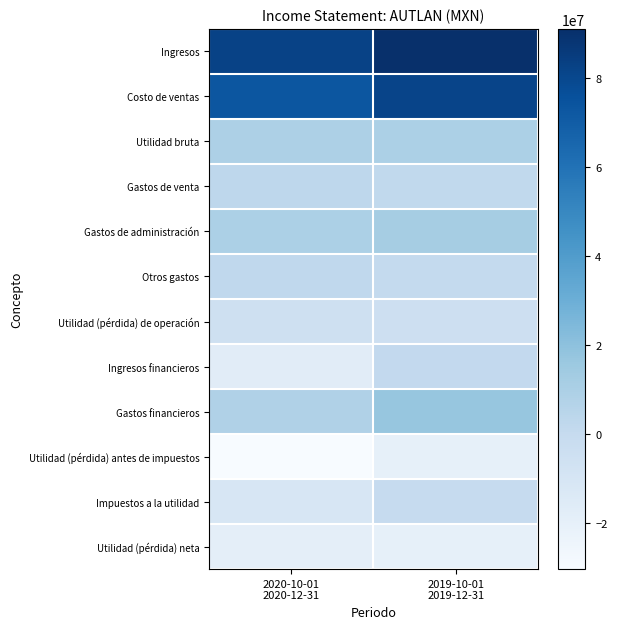

Rank the series by their maximum value, from lowest to highest.

Utilidad (pérdida) antes de impuestos, Utilidad (pérdida) neta, Utilidad (pérdida) de operación, Impuestos a la utilidad, Ingresos financieros, Otros gastos, Gastos de venta, Utilidad bruta, Gastos de administración, Gastos financieros, Costo de ventas, Ingresos